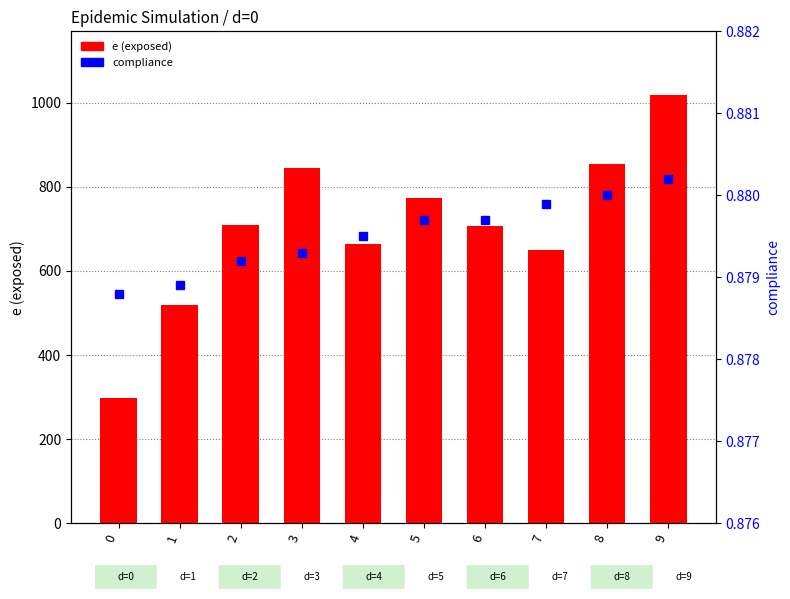

What value does the data have at 0, to the nearest 100?

300